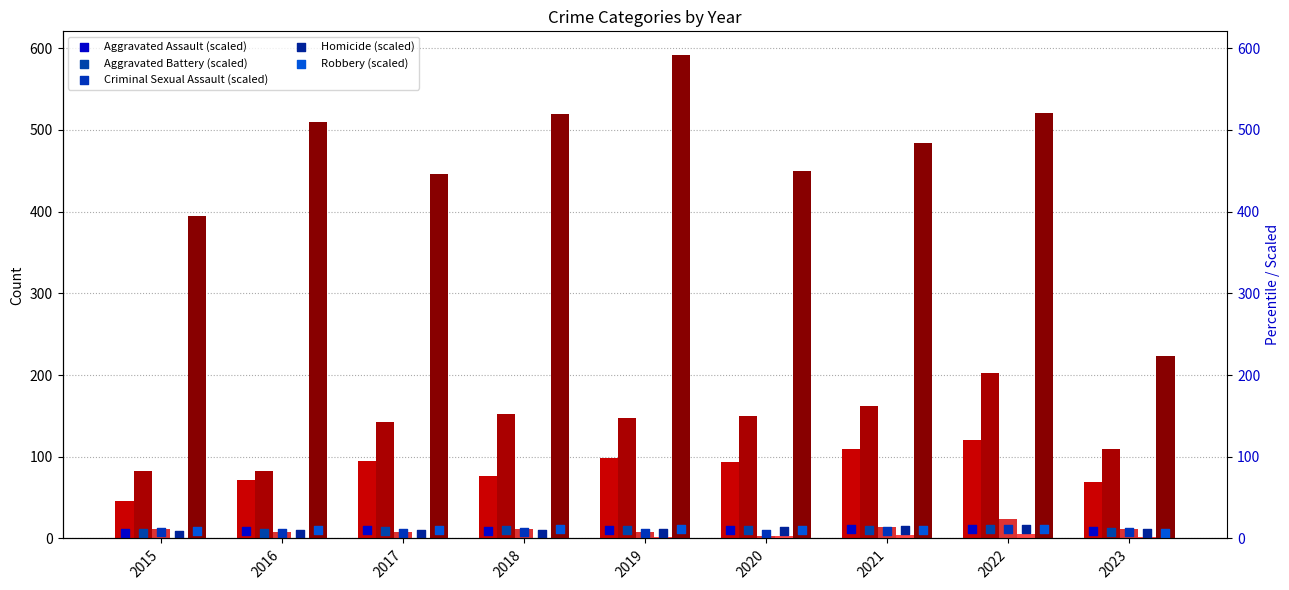

What are all the series names shown in the legend?

Aggravated Assault, Aggravated Battery, Criminal Sexual Assault, Homicide, Robbery